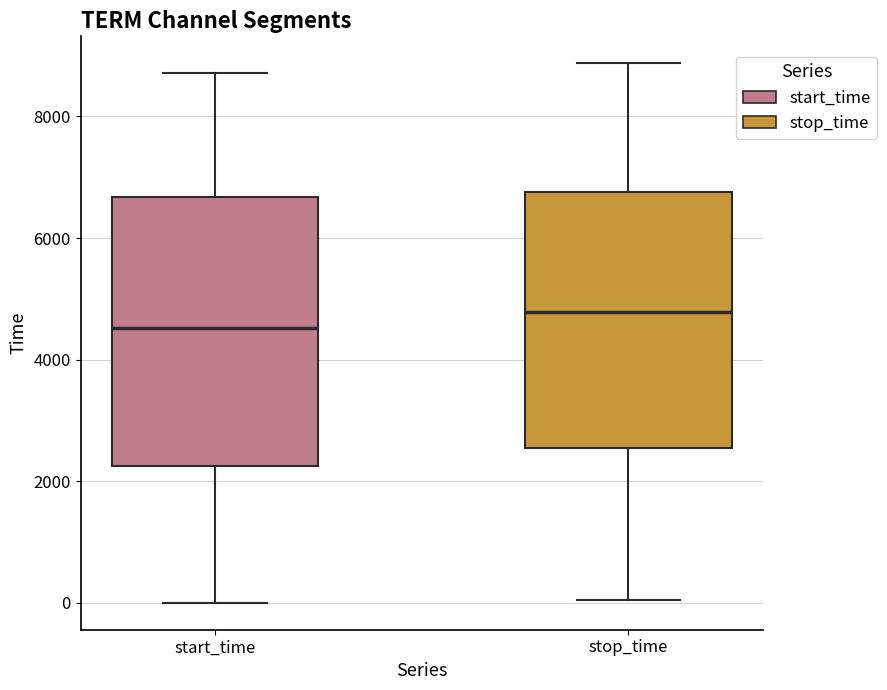

Where is the lower edge of the box for stop_time on the y-axis? The values are not printed on the chart, so give them approximately, as read against the axis.

2600